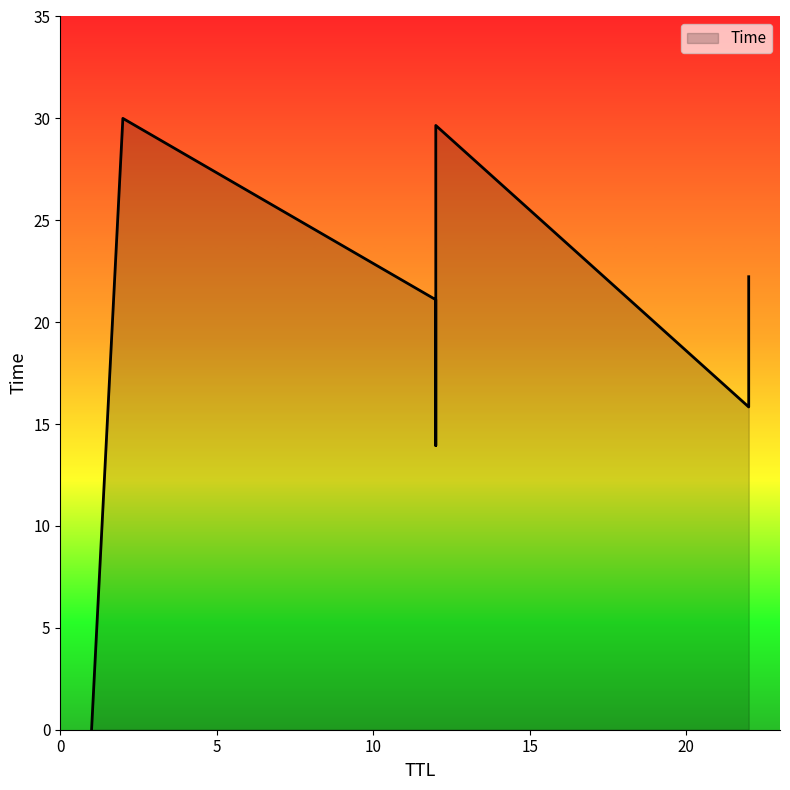

How many values exceed 21?

4